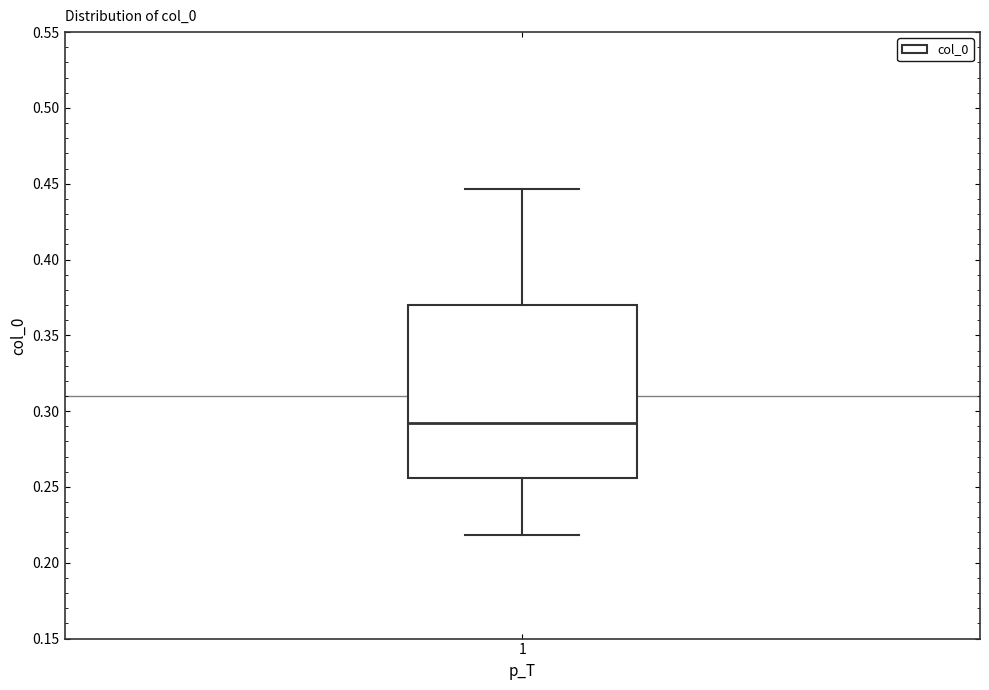

Where is the lower edge of the box at x = 1 on the y-axis? The values are not printed on the chart, so give them approximately, as read against the axis.

0.255